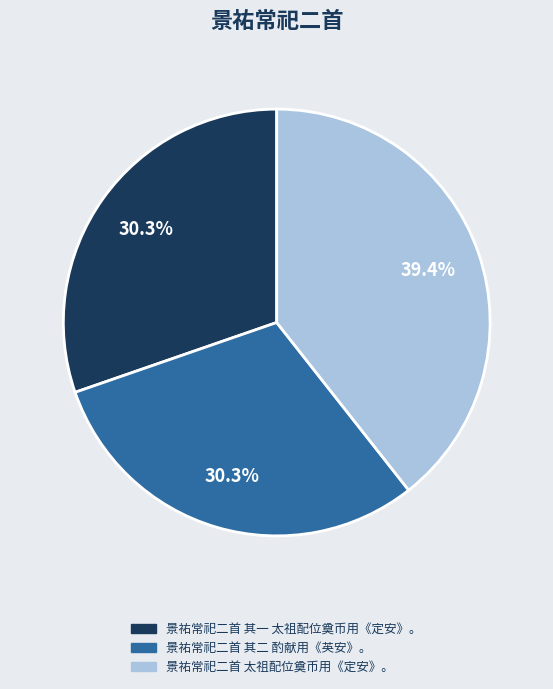

To the nearest percent, what is the combined percentage of 景祐常祀二首 其二 酌献用《英安》。 and 景祐常祀二首 其一 太祖配位奠币用《定安》。?

61%